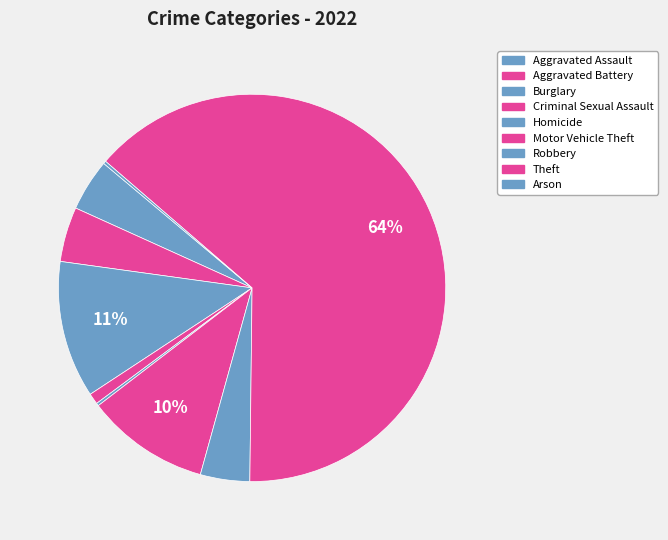

Is it true that Motor Vehicle Theft is 10% of the pie?

True